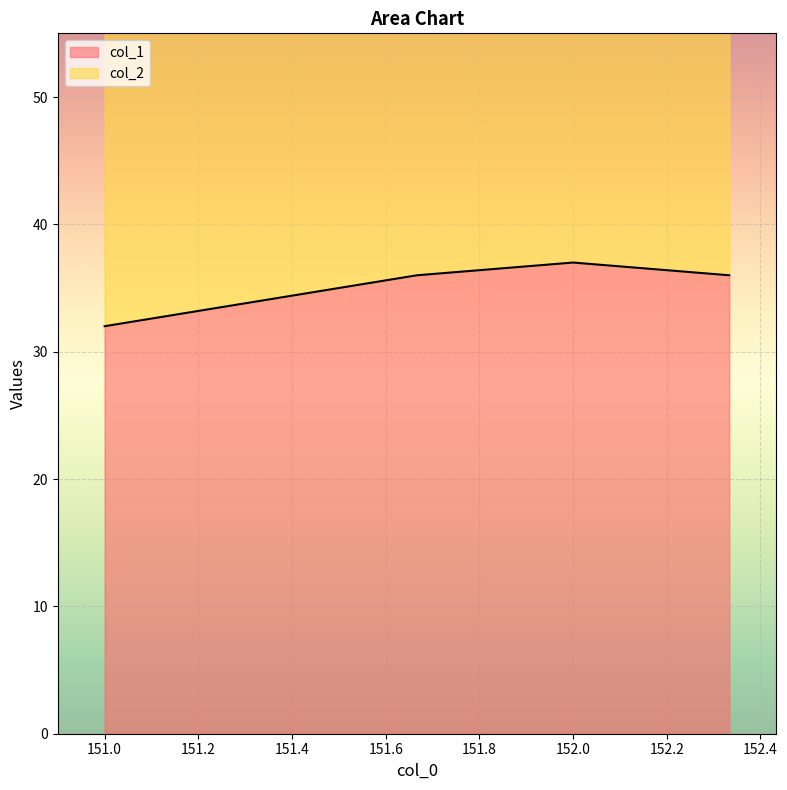

True or false: col_1 and col_2 cross at least once.

False